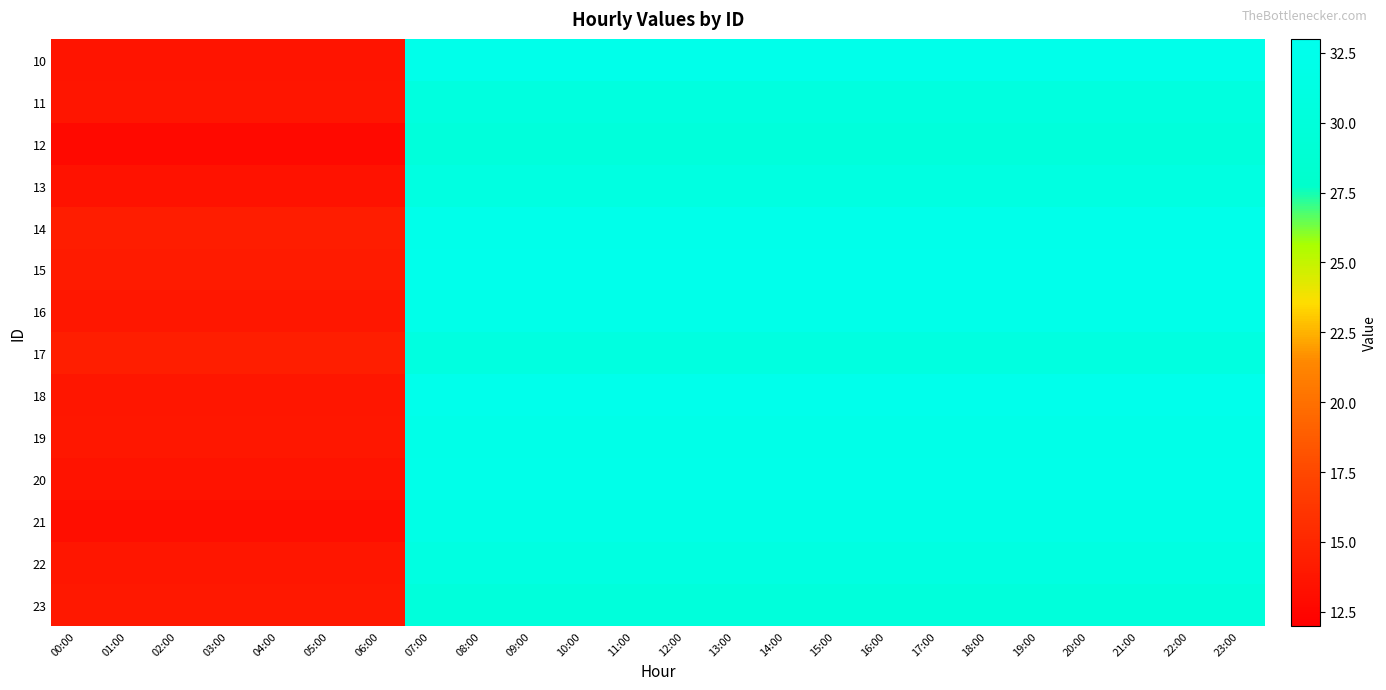

Between 06:00 and 11:00, which is larger?

11:00